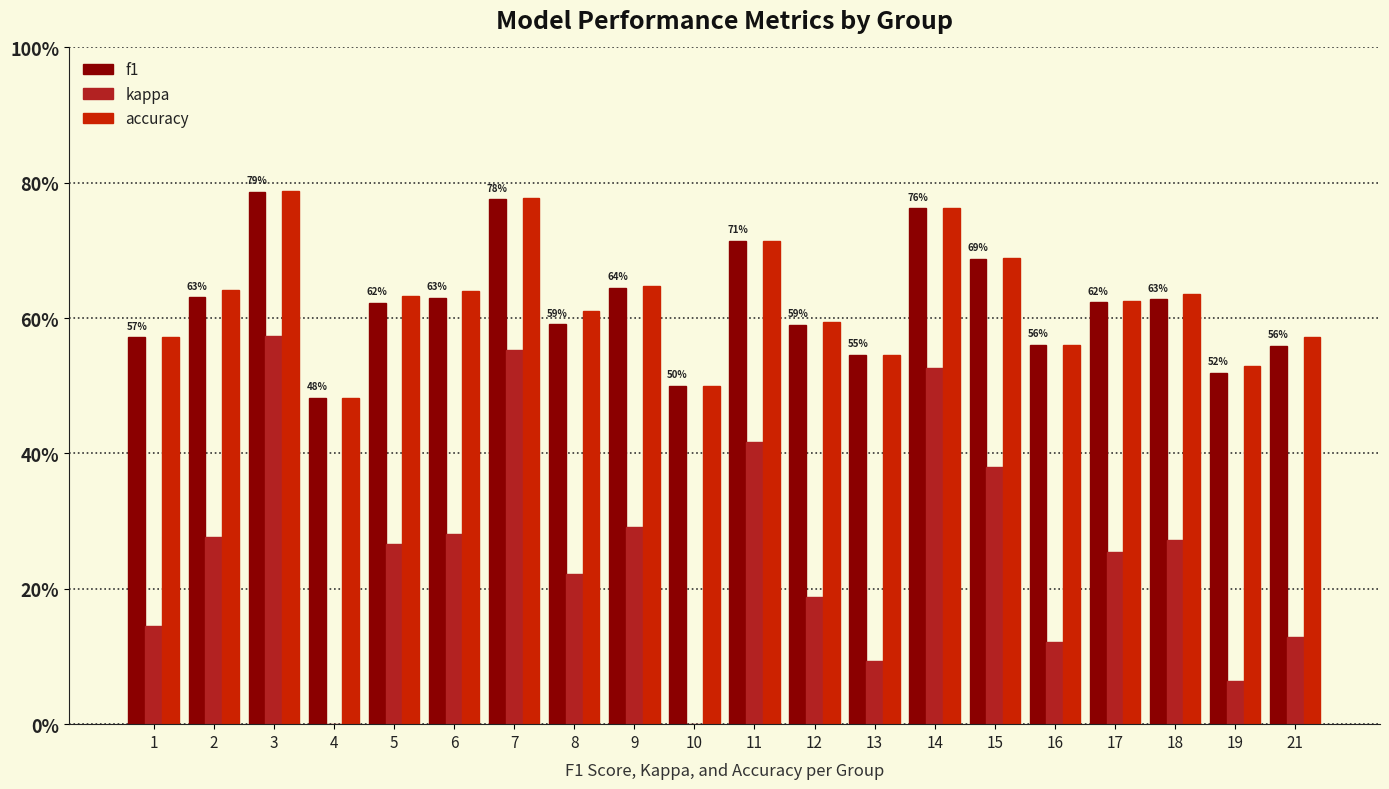

Which category has the lowest value in the accuracy series?

4